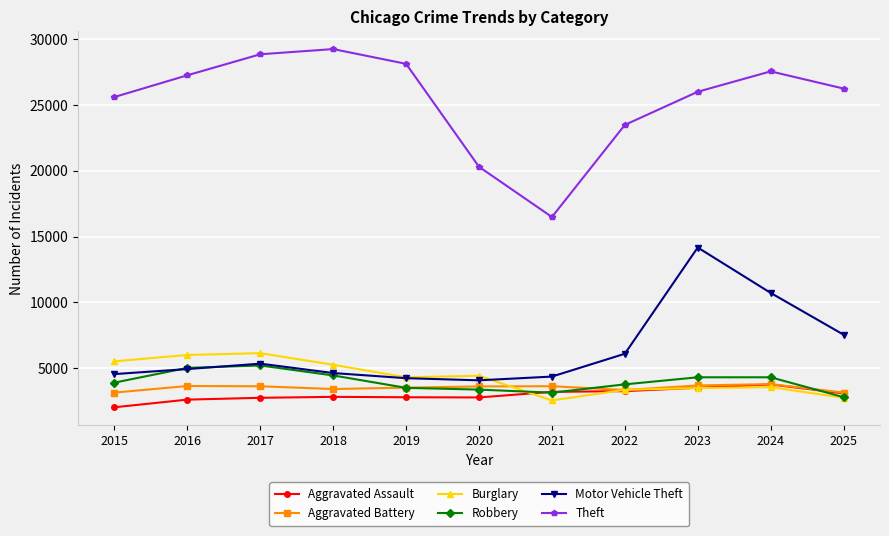

How many interior local peaks does the Theft series have?

2